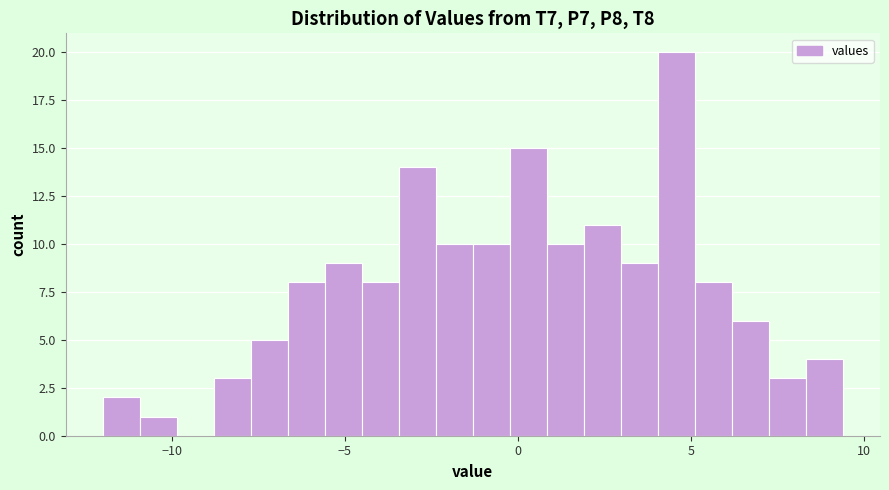

Around what value on the x-axis is the tallest bar? Give the approximate position of its centre, as read against the axis.

4.5